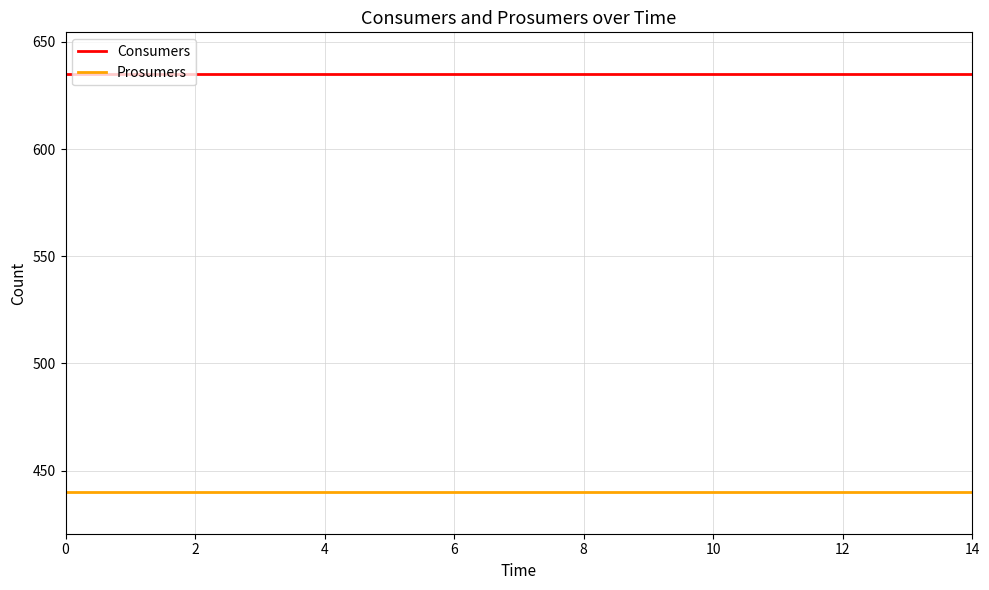

True or false: Consumers and Prosumers cross at least once.

False